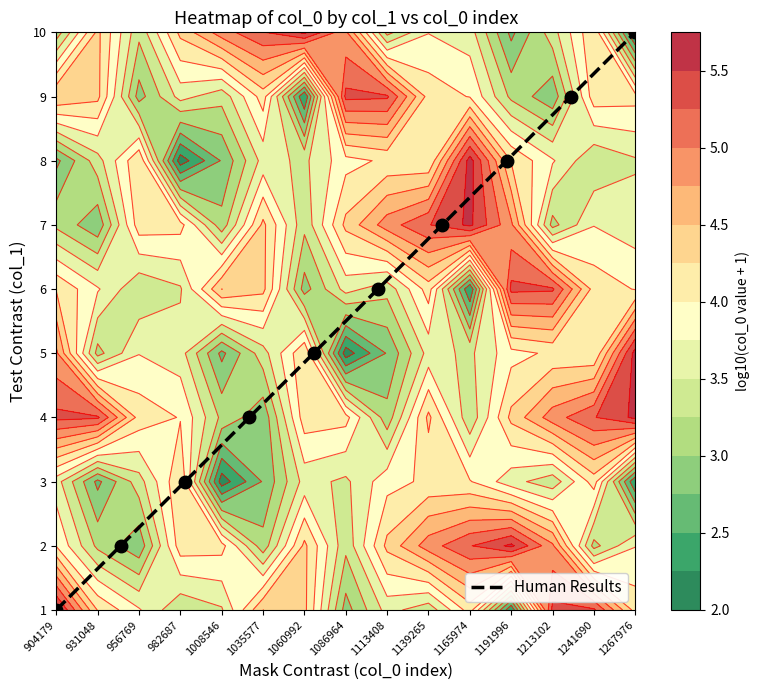

Which label corresponds to the smallest value in the chart?

904179